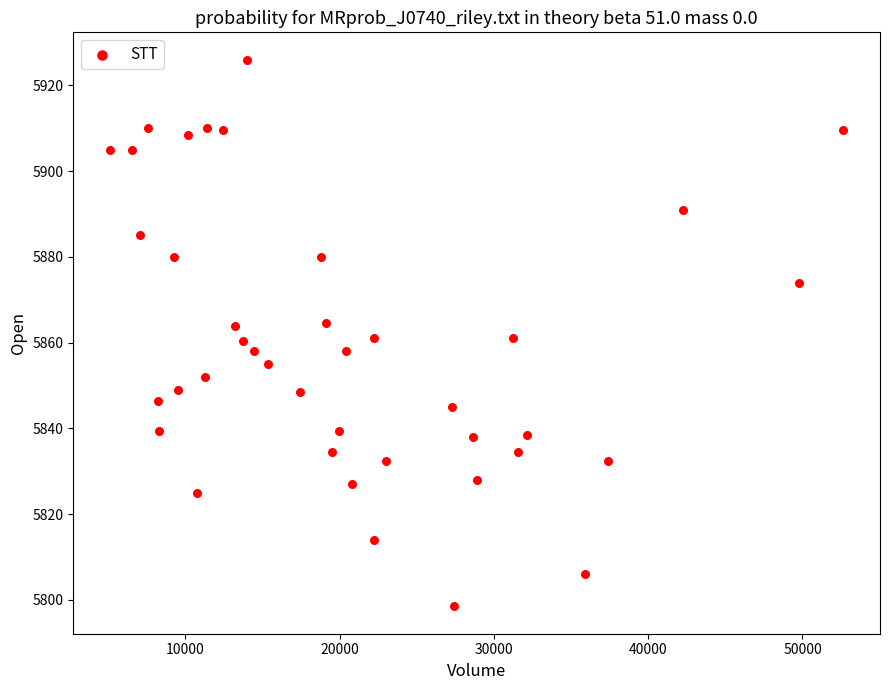

What is the range of Y values (max minus min)?

127.5